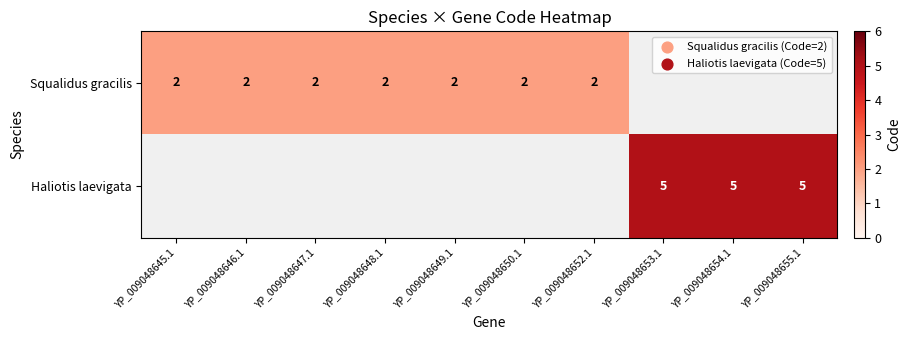

Between YP_009048646.1 and YP_009048650.1, which is larger?

YP_009048646.1